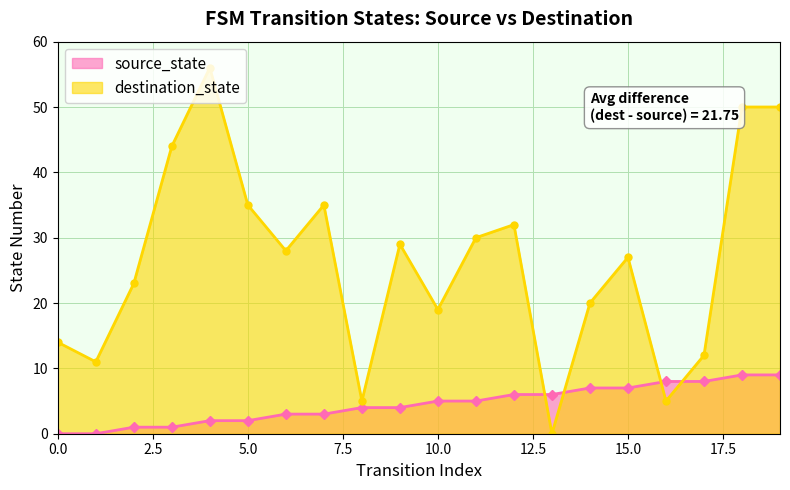

Which has a higher value, 16 or 17?

16